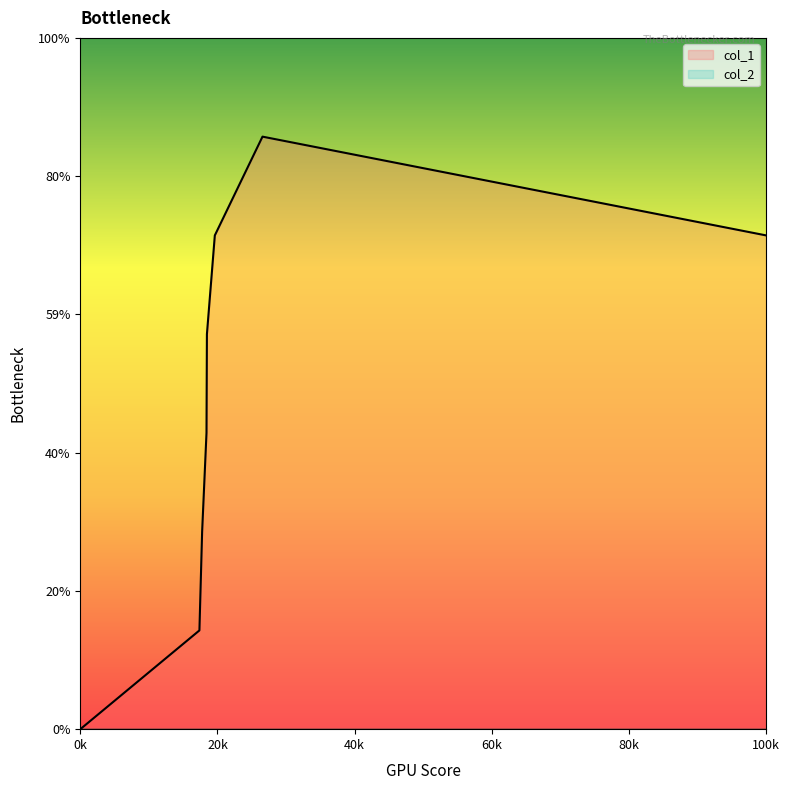

True or false: the data has more than 0 interior local peaks.

True